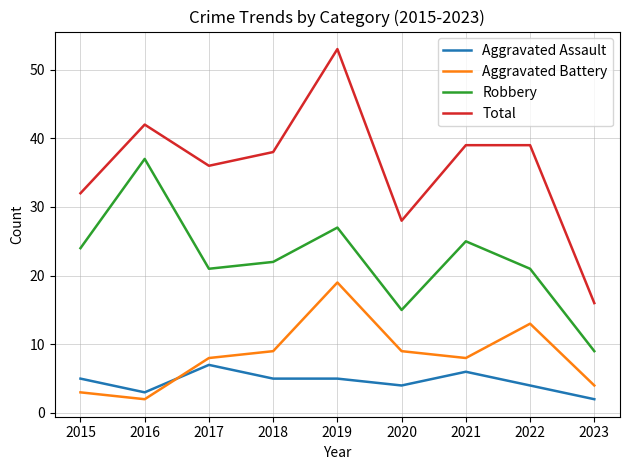

At 2022, list the series in order from largest to smallest.

Total, Robbery, Aggravated Battery, Aggravated Assault